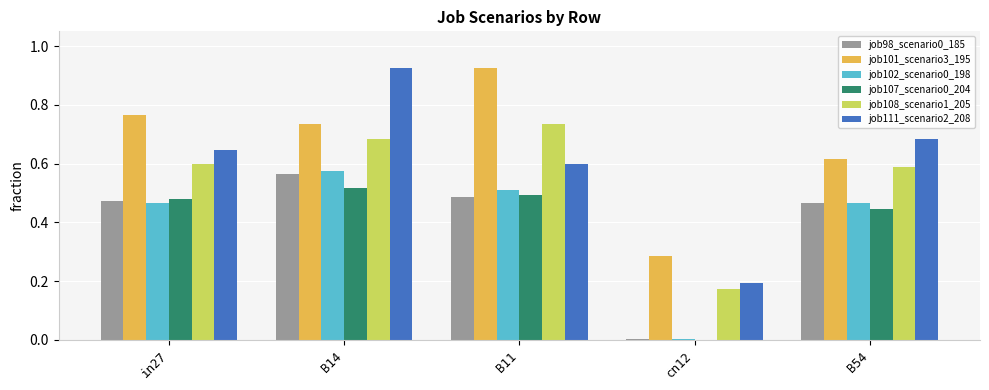

What is the sum of the job108_scenario1_205 values at B14 and B54?

1.3